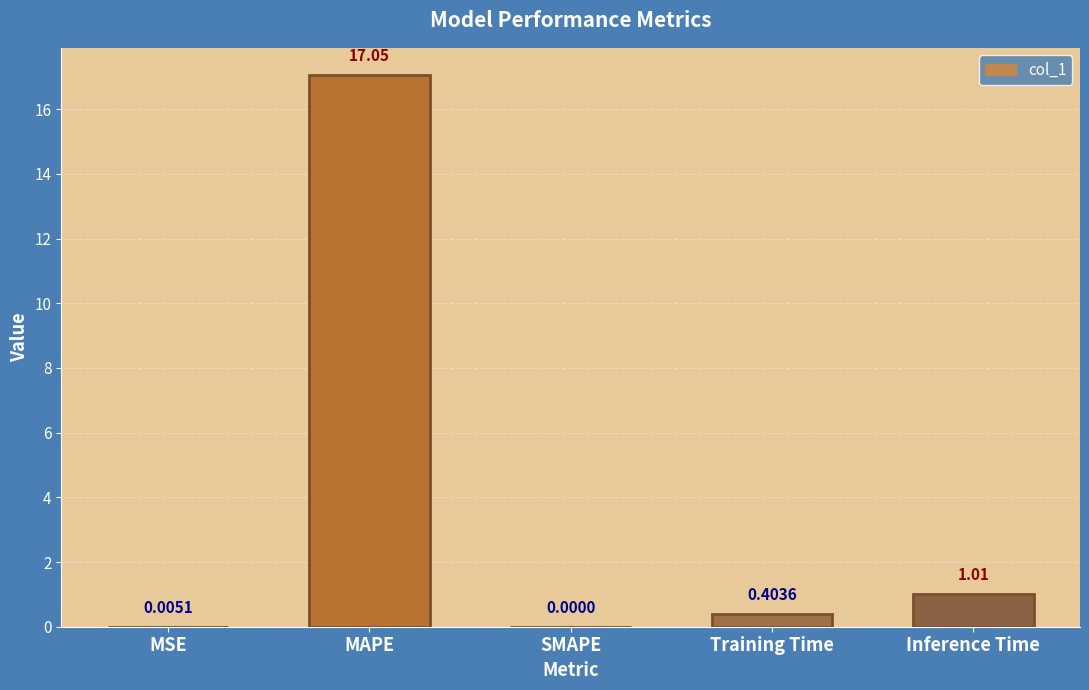

What is the change in value from SMAPE to Inference Time?

+1.0